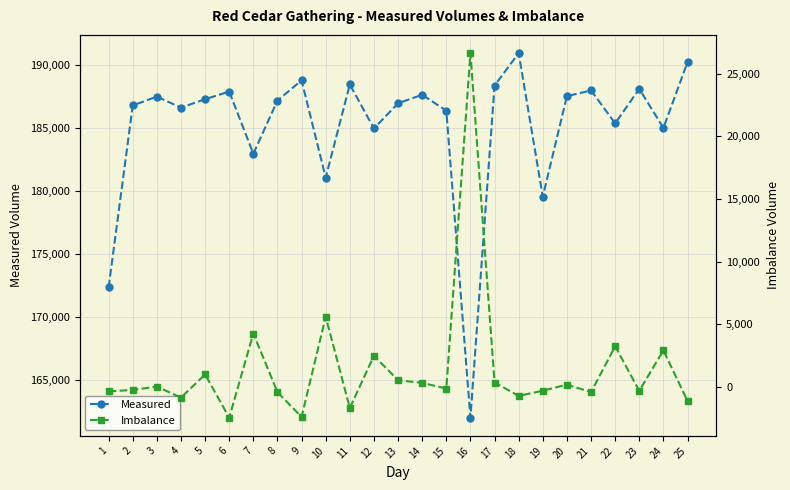

How many lines are shown in the chart?

2